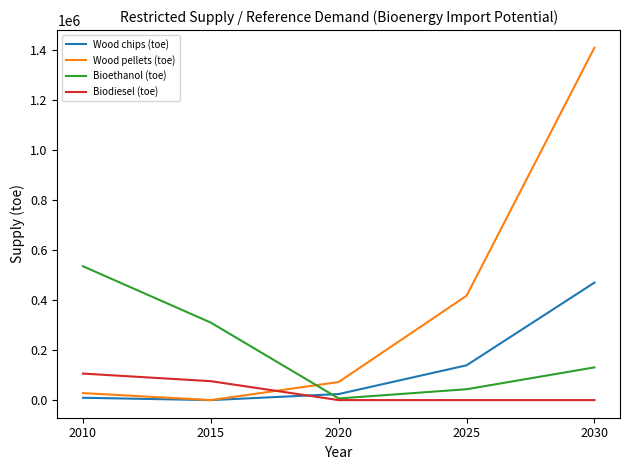

Between 2015 and 2030, which series saw the biggest shift?

Wood pellets (toe)